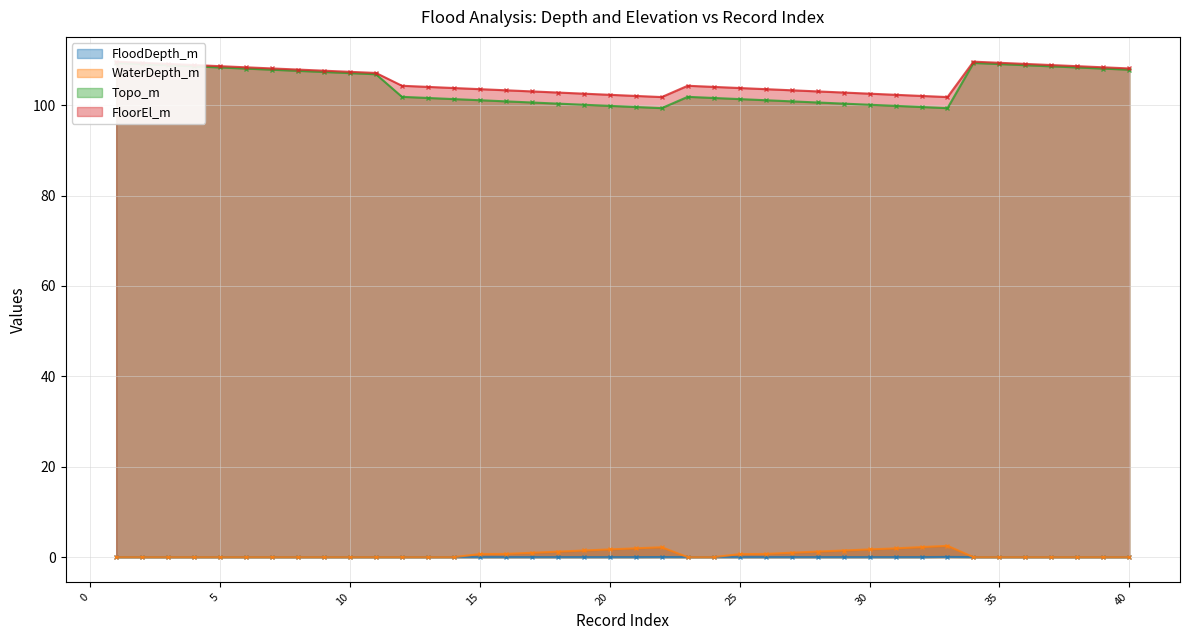

What is the difference between the maximum and minimum values in the Topo_m series?

10.0